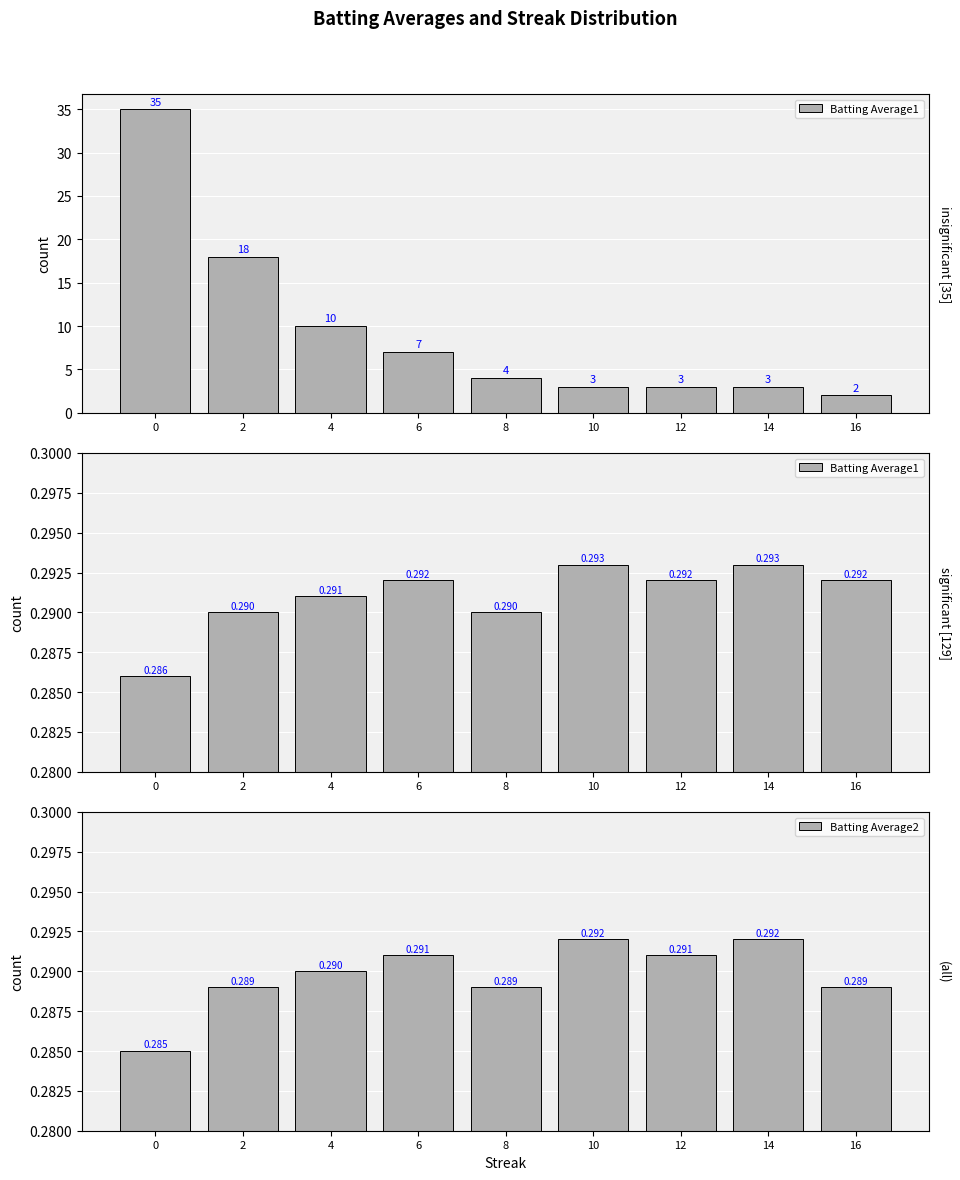

Reading left to right, list all the values displayed in this chart.

Batting Average1: 0.3	0.3	0.3	0.3	0.3	0.3	0.3	0.3	0.3
Batting Average2: 0.3	0.3	0.3	0.3	0.3	0.3	0.3	0.3	0.3